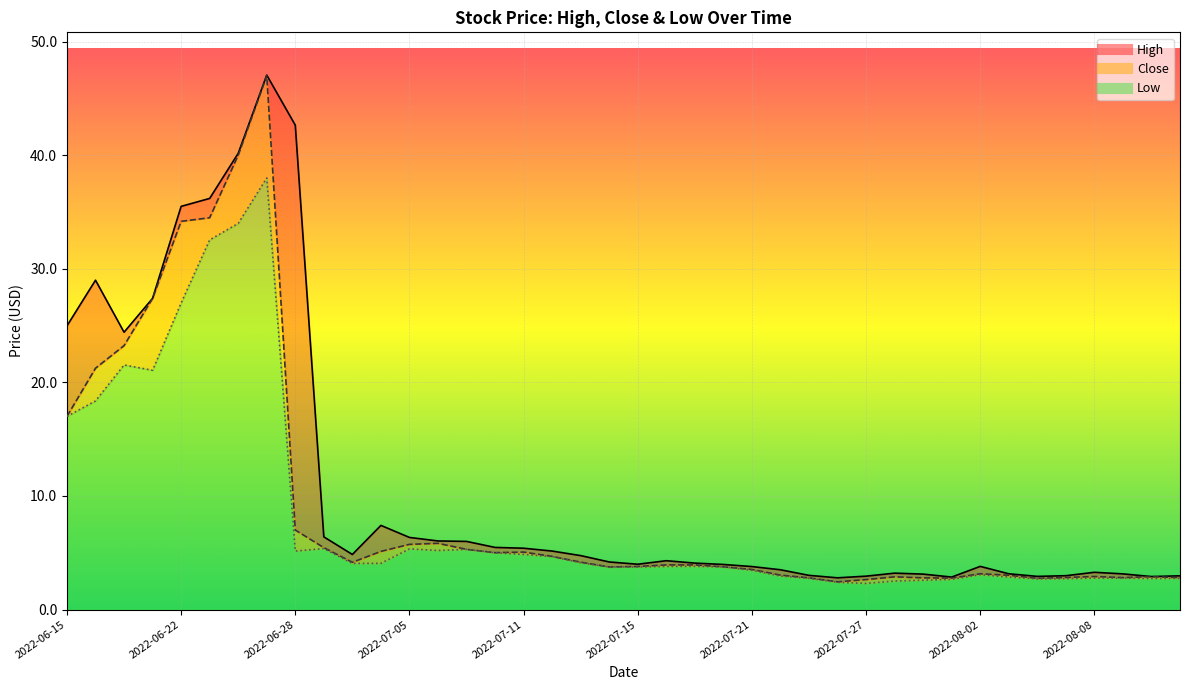

Reading left to right, extract all data points from this chart.

High: 25.0	29.0	24.4	27.4	35.5	36.2	40.2	47.1	42.6	6.4	4.8	7.4	6.3	6.0	6.0	5.5	5.4	5.2	4.8	4.2	4.0	4.3	4.1	4.0	3.8	3.5	3.0	2.8	2.9	3.2	3.1	2.9	3.8	3.1	2.9	3.0	3.3	3.1	2.9	3.0
Close: 17.0	21.2	23.2	27.4	34.2	34.5	40.0	47.0	7.0	5.5	4.2	5.1	5.7	5.8	5.3	5.0	5.1	4.7	4.2	3.8	3.8	3.9	3.9	3.8	3.5	3.0	2.8	2.4	2.6	2.9	2.8	2.8	3.1	3.0	2.8	2.8	2.9	2.8	2.9	2.8
Low: 17.0	18.4	21.5	21.1	27.0	32.5	34.0	38.0	5.2	5.4	4.1	4.1	5.3	5.2	5.3	5.0	4.9	4.7	4.1	3.8	3.8	3.8	3.8	3.8	3.5	3.0	2.8	2.4	2.3	2.5	2.6	2.7	3.1	2.9	2.7	2.7	2.8	2.8	2.7	2.8